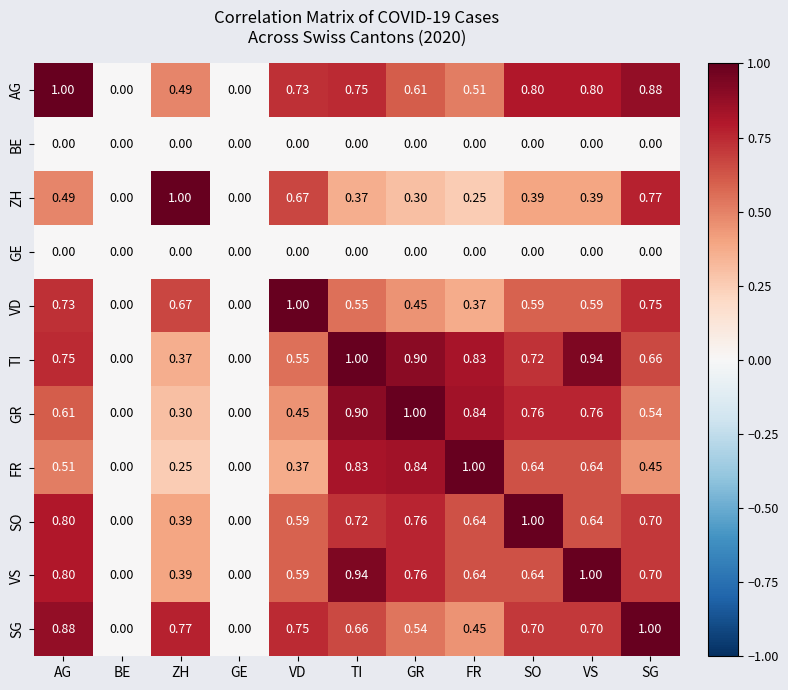

Which series has the largest total across all categories?

TI